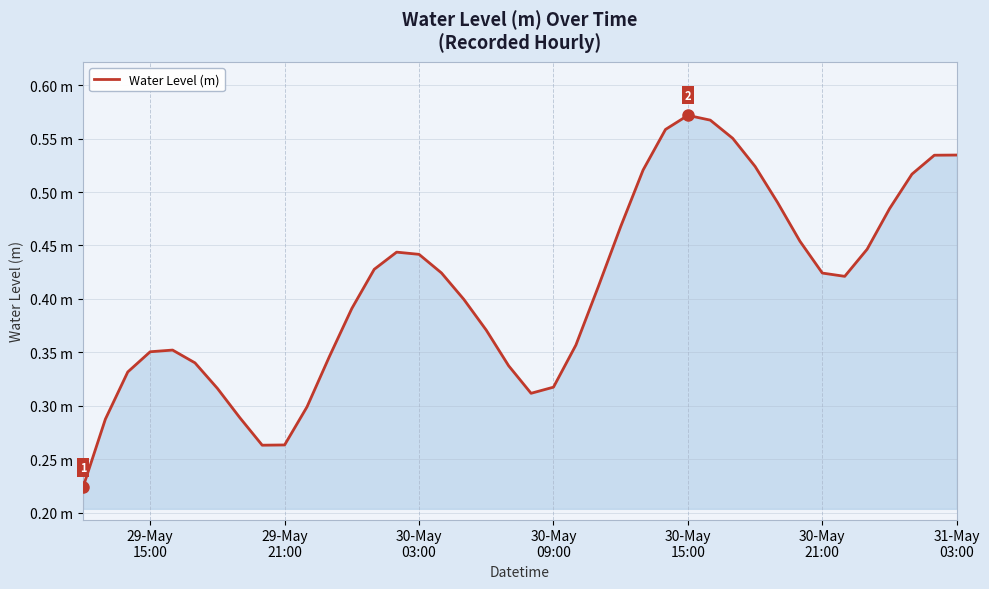

Is this an area chart (filled region under the line)?

Yes